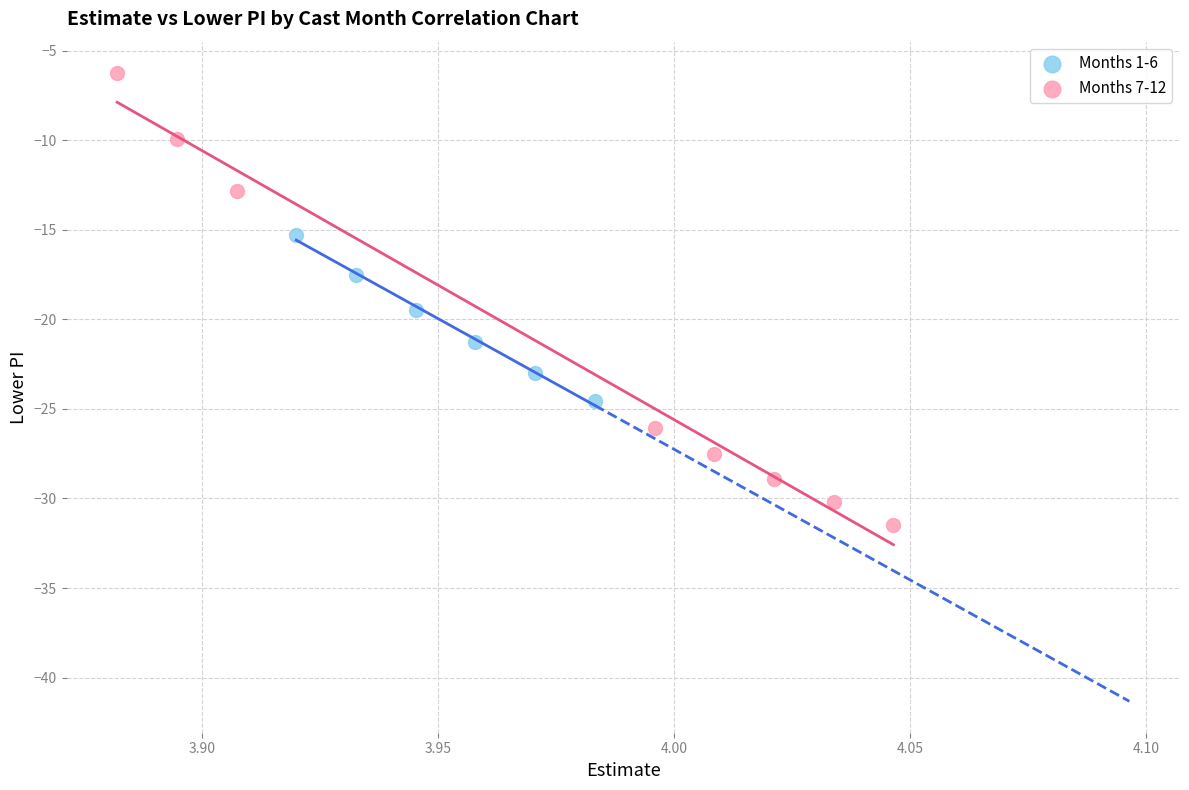

Which series has the widest spread of Y values?

Months 7-12